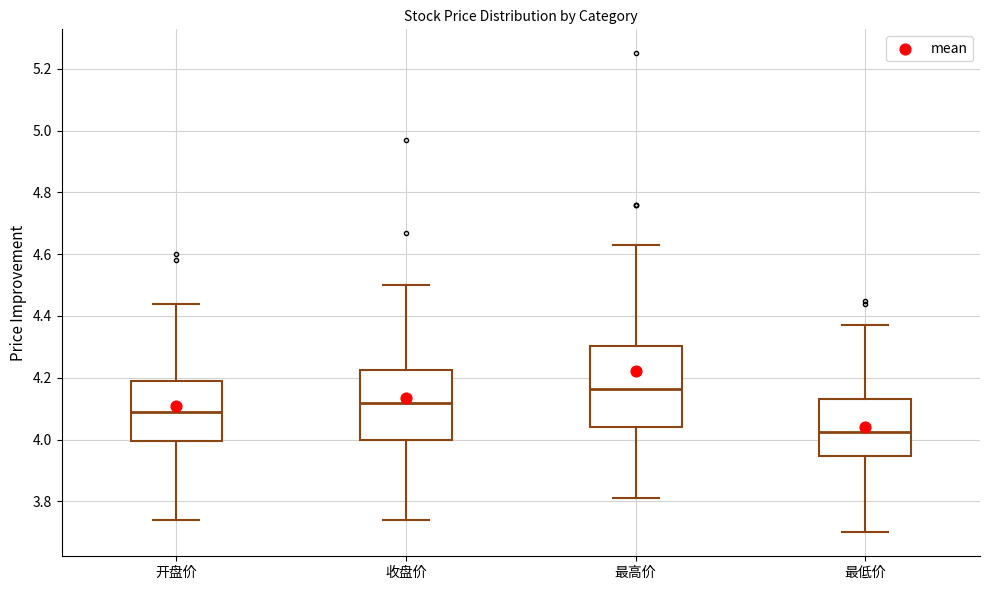

Reading left to right, transcribe this box plot: for each box, give where its median line is, the range the box spans, and where its two whiskers end, as read against the y-axis. The values are not printed on the chart, so give them approximately, as read against the axis.

开盘价: median 4.10, box 4.00 to 4.20, whiskers 3.74 to 4.44
收盘价: median 4.12, box 4.00 to 4.22, whiskers 3.74 to 4.50
最高价: median 4.16, box 4.04 to 4.30, whiskers 3.82 to 4.64
最低价: median 4.02, box 3.94 to 4.14, whiskers 3.70 to 4.38